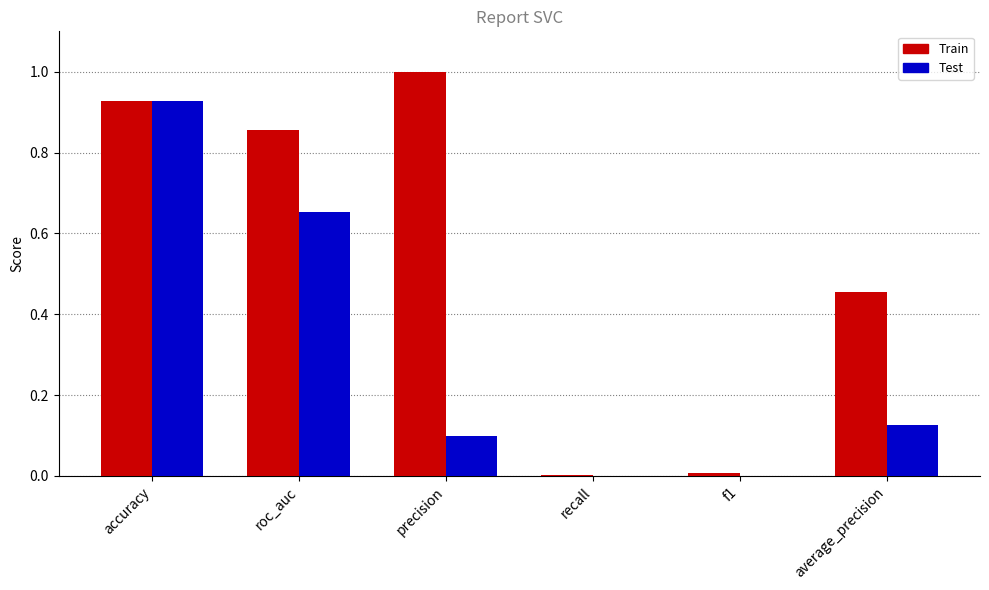

Which series has the largest total across all categories?

Train